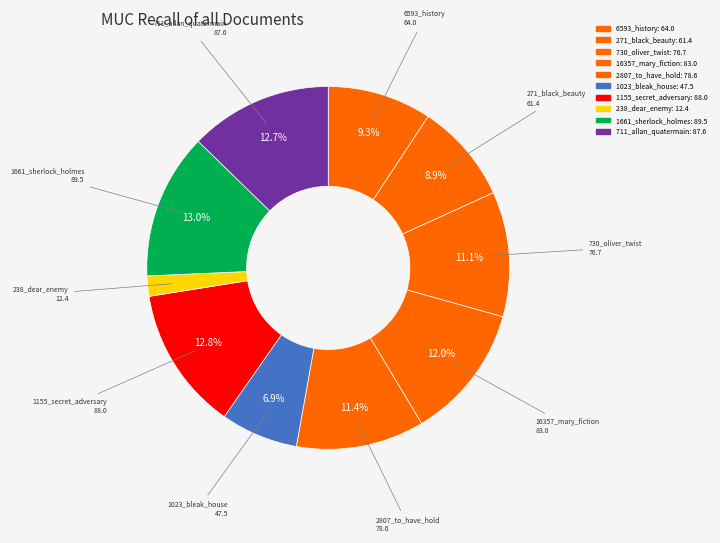

How many segments does this pie chart have?

10